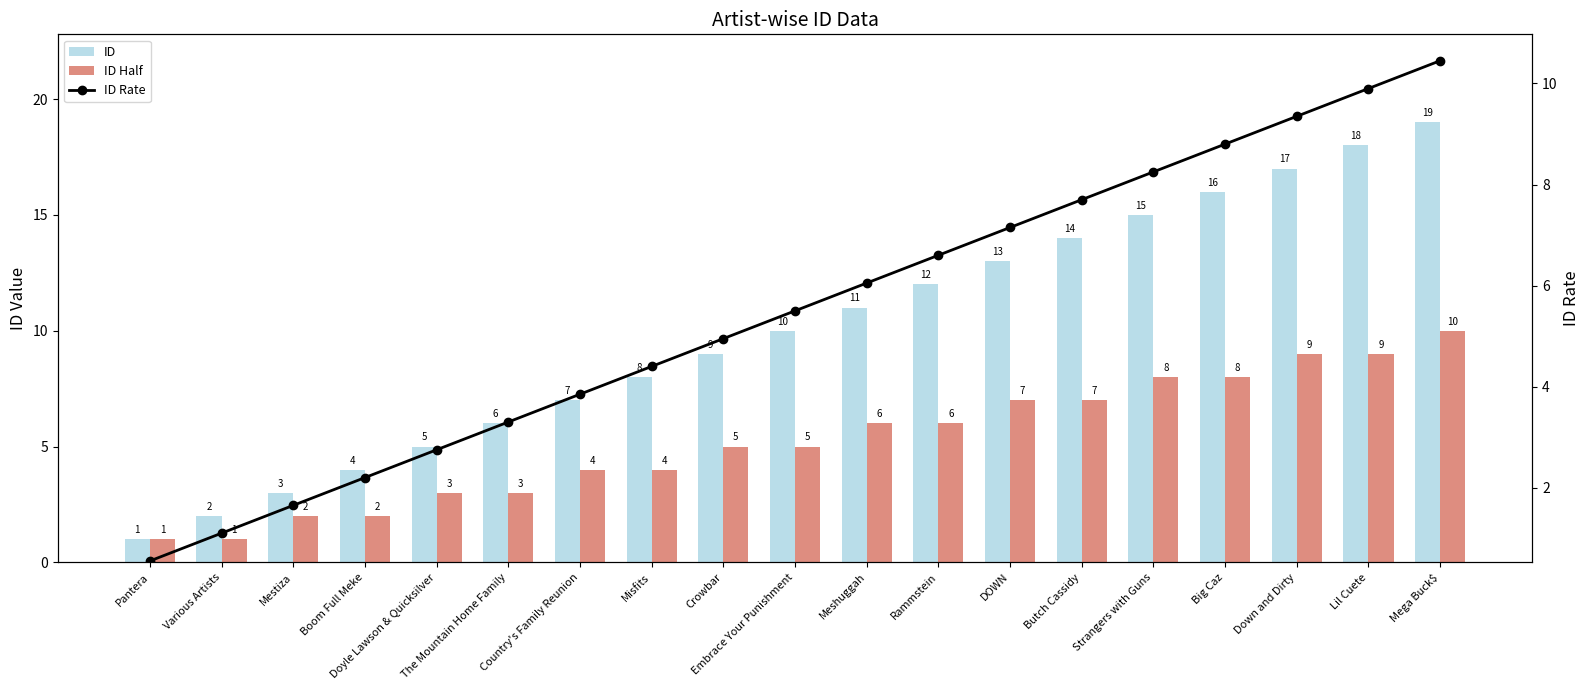

What is the difference between the maximum and second lowest values in the ID Rate series?

9.4